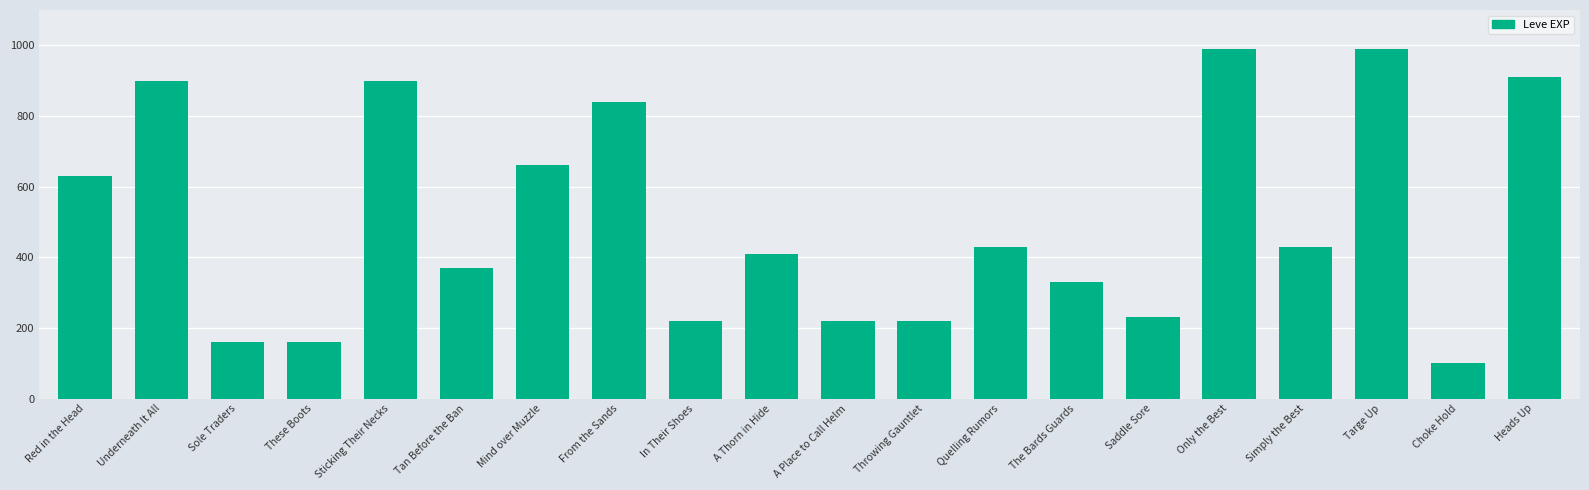

What is the label of the 17th bar from the right?

These Boots